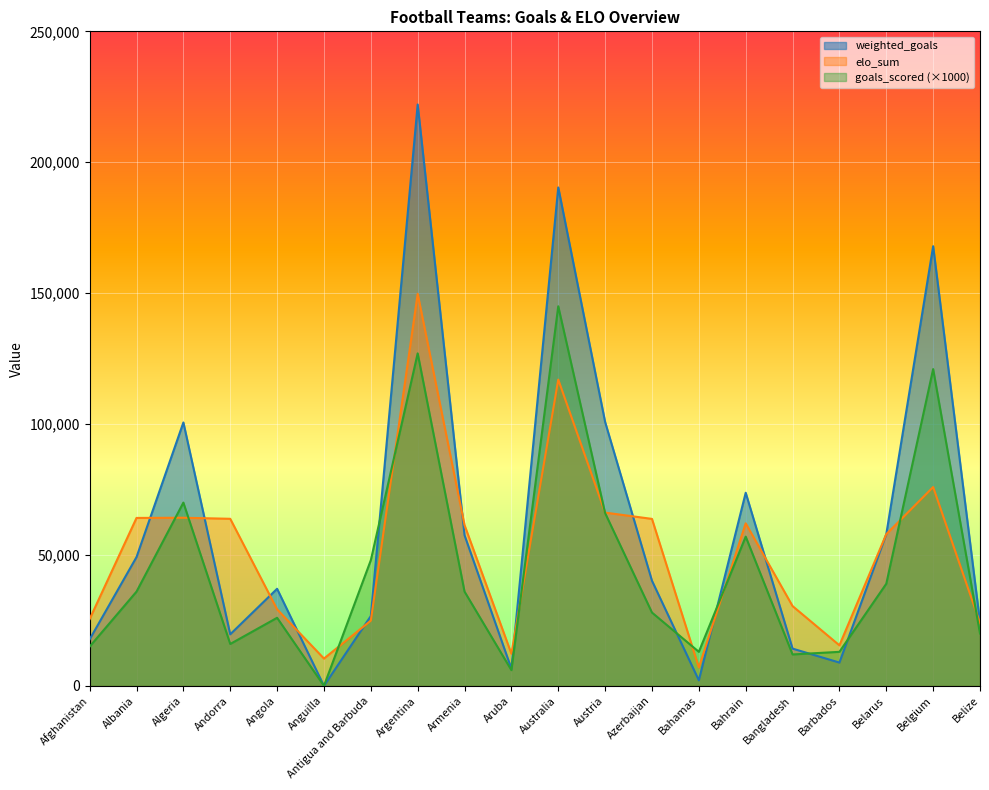

In elo_sum, how many points are lower than both neighbors (excluding endpoints)?

4